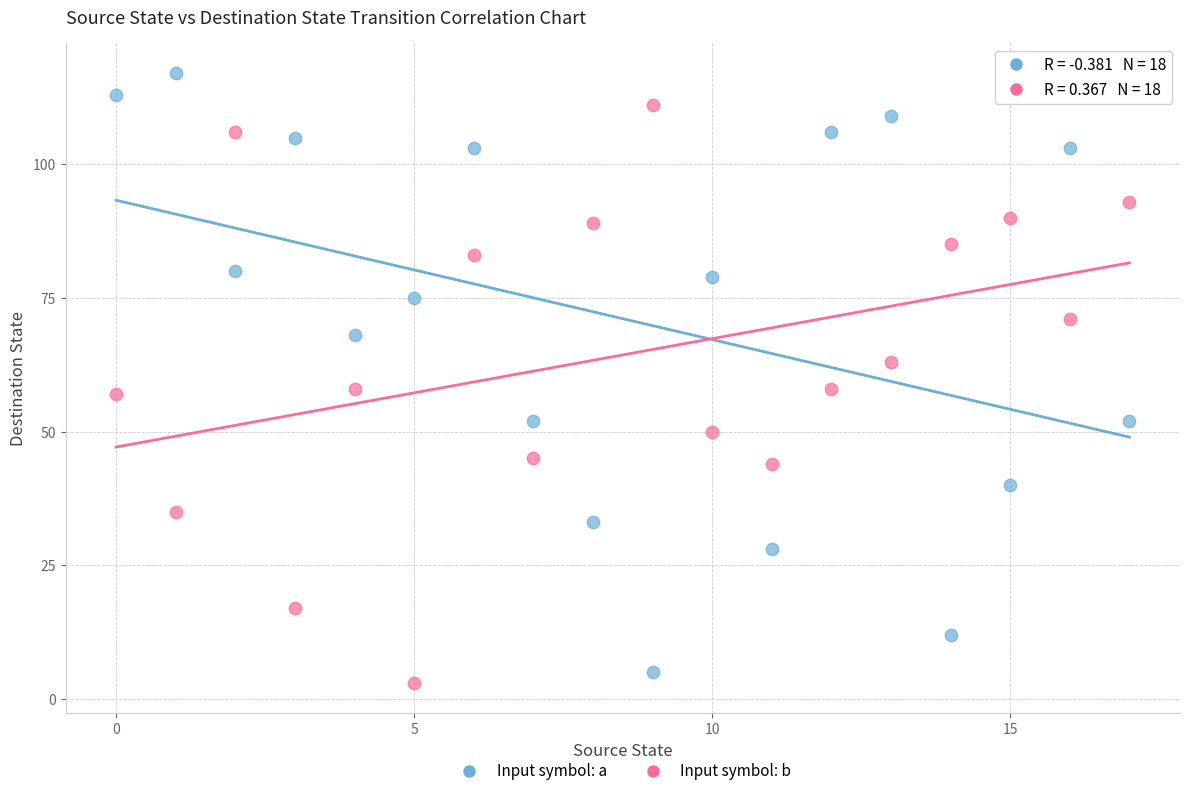

Which series reaches the maximum Y coordinate?

Input symbol: a